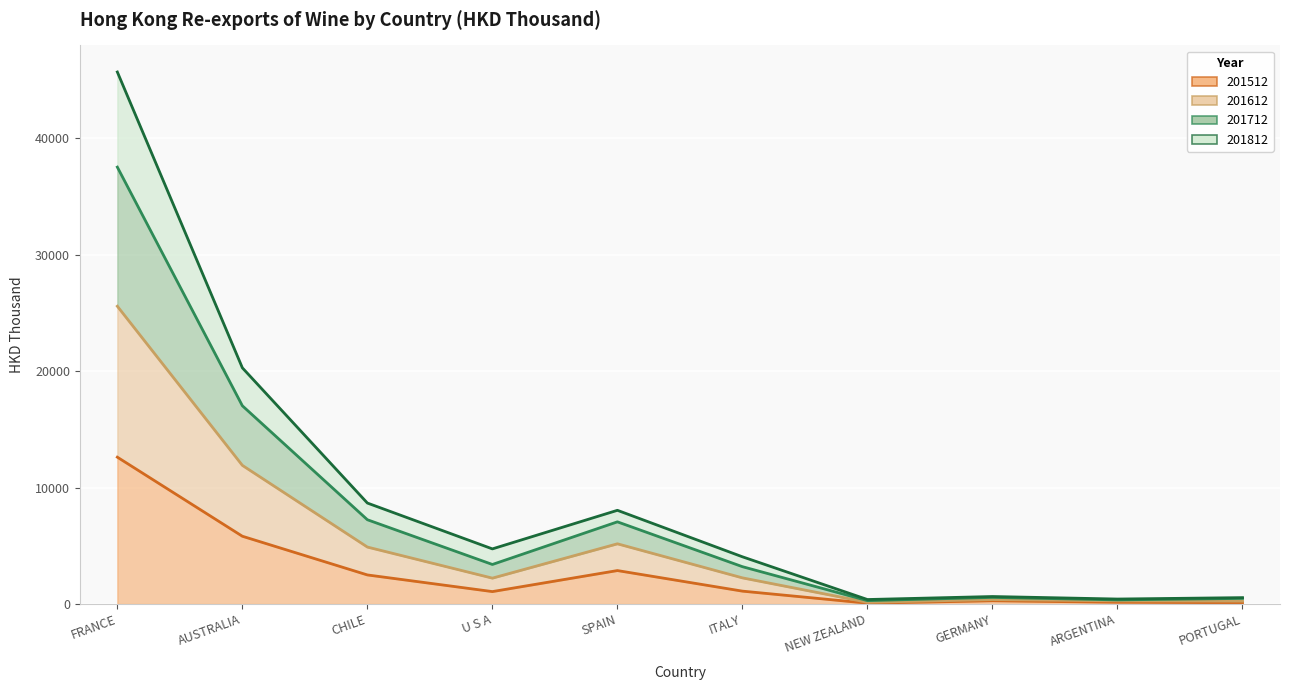

What is the value of the 201612 point at the 9th from the left?

352.7